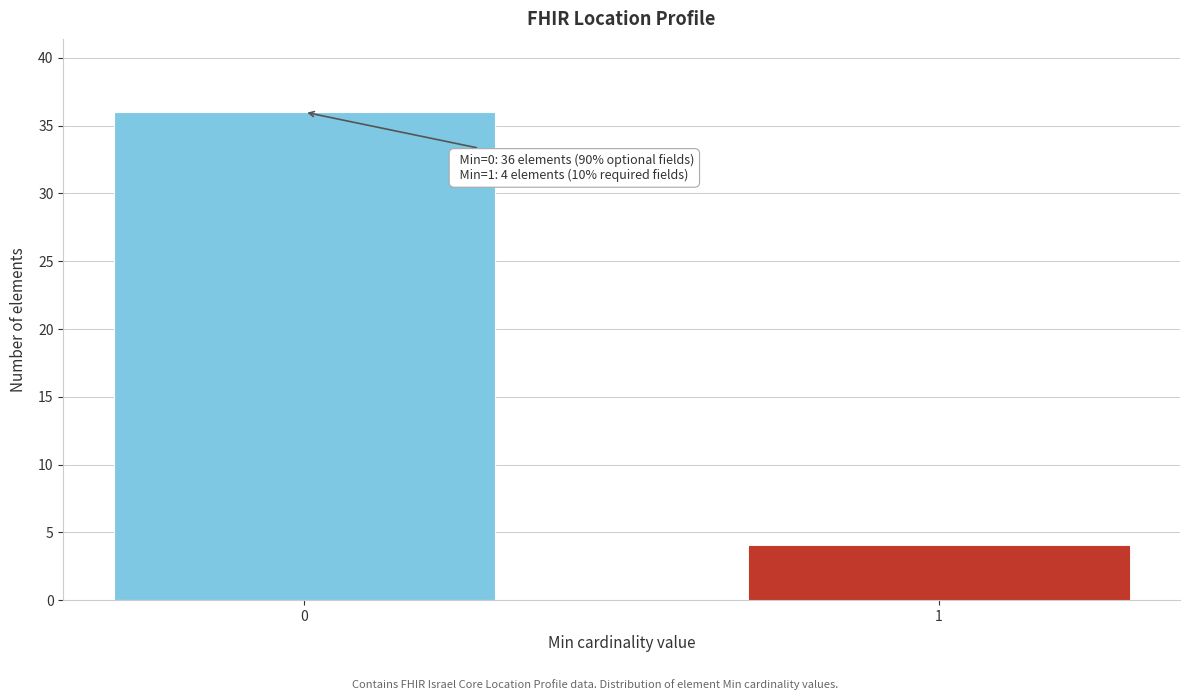

Reading left to right, what are all the values shown in this chart?

36	4